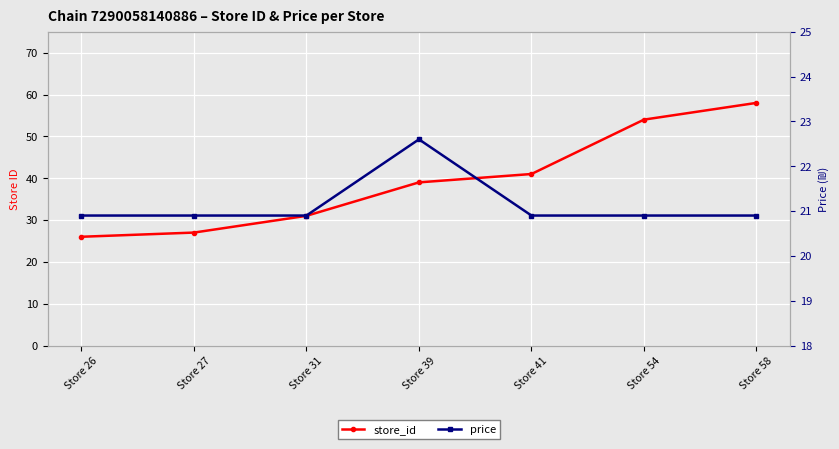

How many data points in store_id are above 39?

3